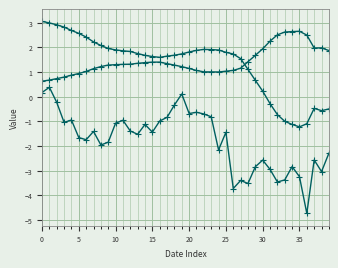

Is it true that beta equals 0.9 at 40?

False